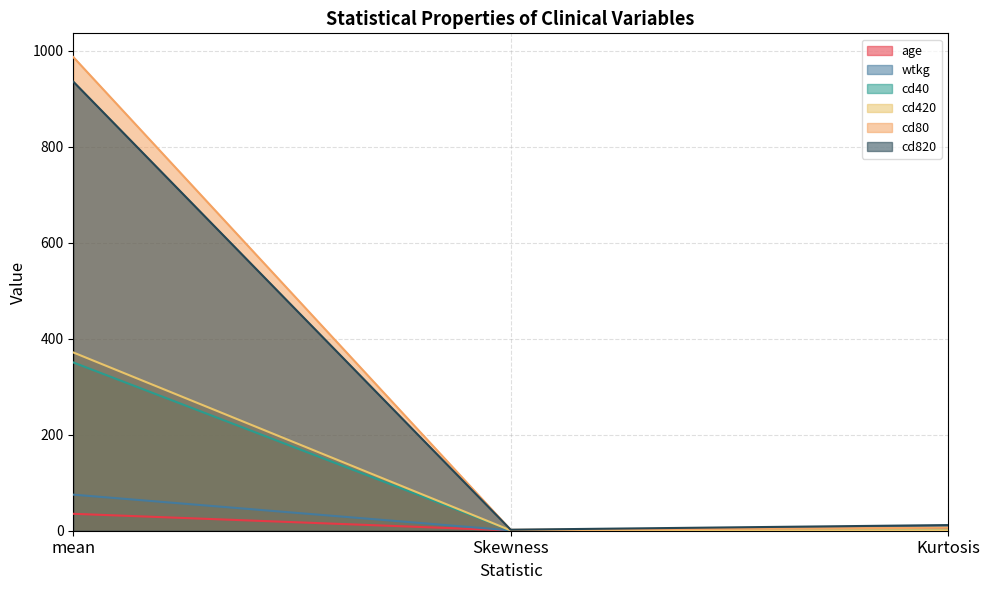

What is the label of the 3rd point from the left?

Kurtosis